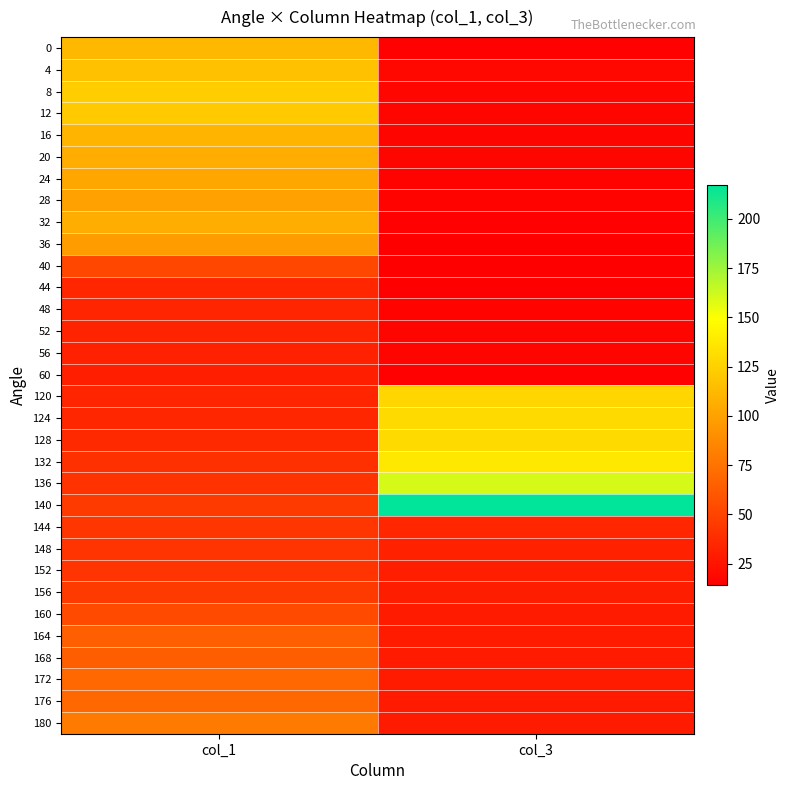

Reading right to left, transcribe all the data shown in this chart.

0: col_3=15	col_1=112
4: col_3=19	col_1=117
8: col_3=18	col_1=123
12: col_3=17	col_1=122
16: col_3=17	col_1=110
20: col_3=17	col_1=106
24: col_3=16	col_1=103
28: col_3=16	col_1=100
32: col_3=15	col_1=106
36: col_3=14	col_1=98
40: col_3=14	col_1=52
44: col_3=14	col_1=35
48: col_3=16	col_1=34
52: col_3=17	col_1=33
56: col_3=17	col_1=32
60: col_3=15	col_1=31
120: col_3=128	col_1=34
124: col_3=130	col_1=35
128: col_3=130	col_1=36
132: col_3=137	col_1=40
136: col_3=160	col_1=41
140: col_3=217	col_1=45
144: col_3=35	col_1=43
148: col_3=32	col_1=42
152: col_3=31	col_1=42
156: col_3=30	col_1=45
160: col_3=29	col_1=54
164: col_3=29	col_1=65
168: col_3=29	col_1=64
172: col_3=29	col_1=69
176: col_3=28	col_1=69
180: col_3=29	col_1=79